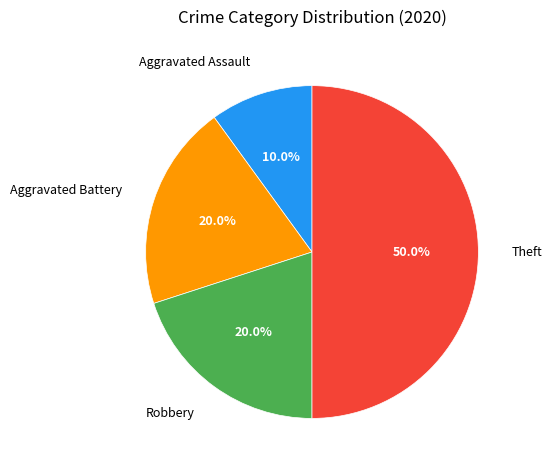

Does Robbery account for over 50% of the chart?

No